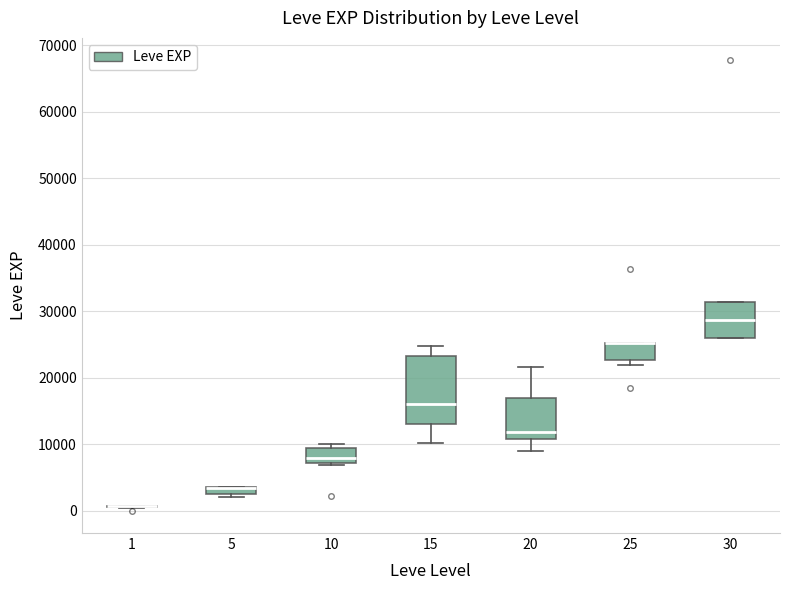

Where is the upper edge of the box at x = 10 on the y-axis? The values are not printed on the chart, so give them approximately, as read against the axis.

9000